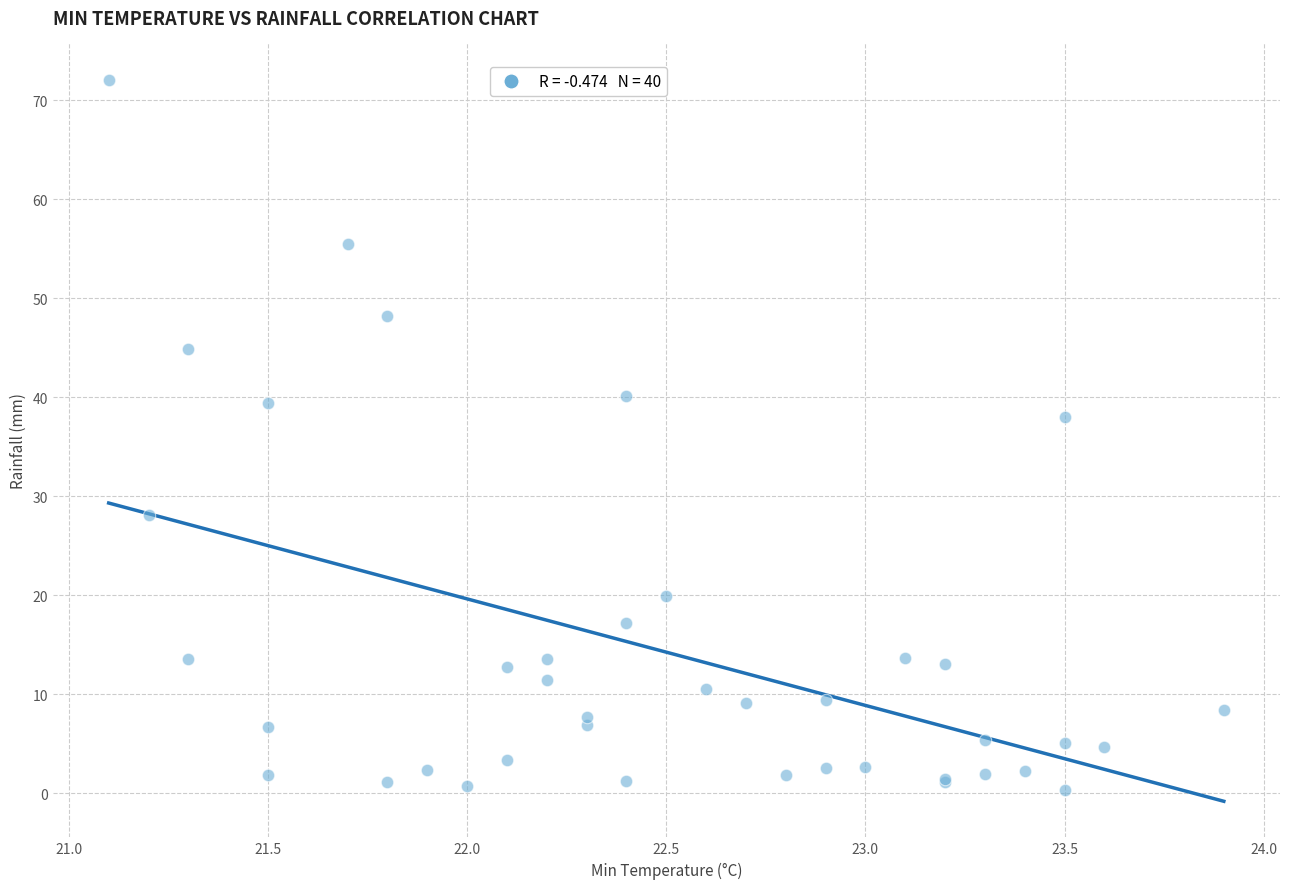

What Y value in the scatter plot is closest to 36?

38.0